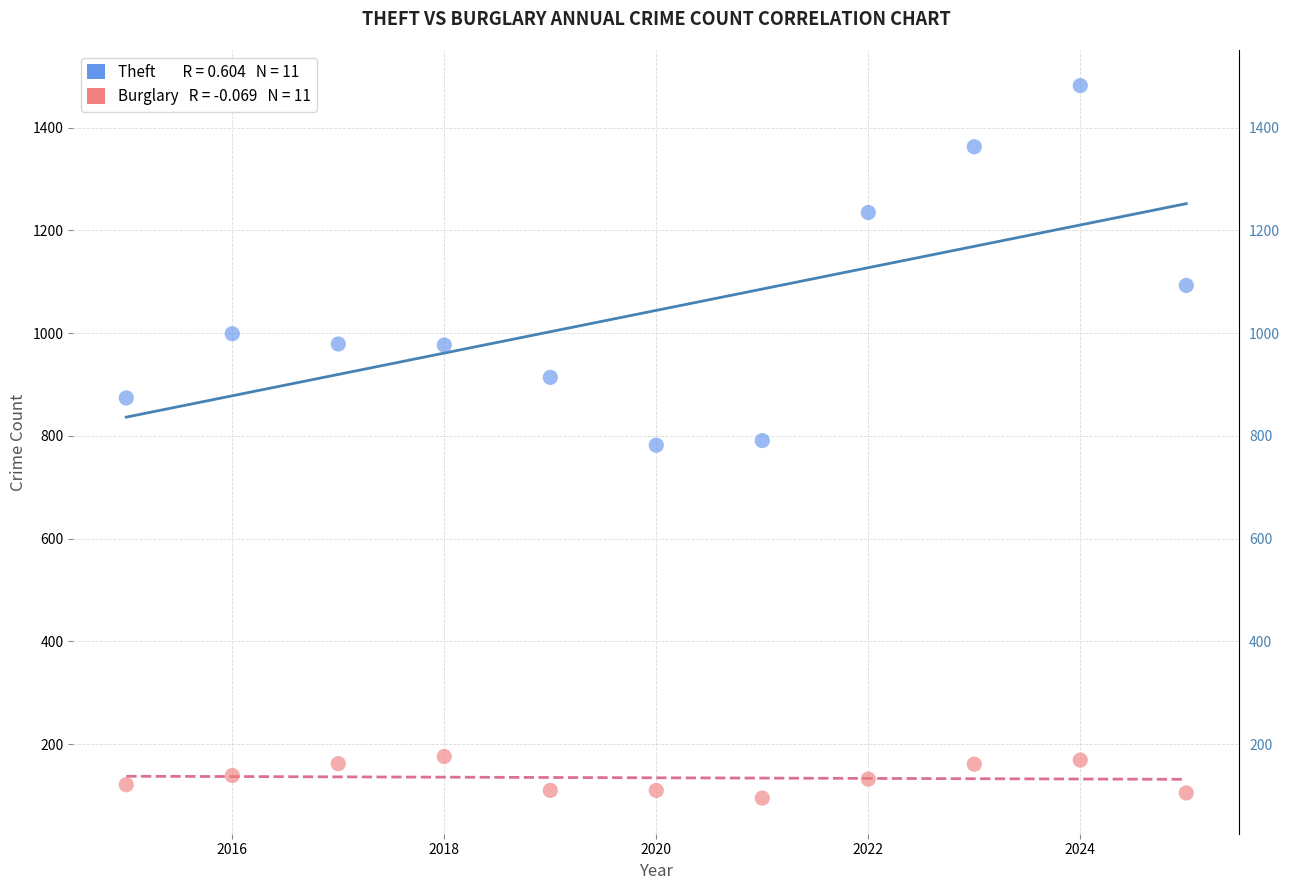

Across all data points, what is the range of Y values (max minus min)?

1387